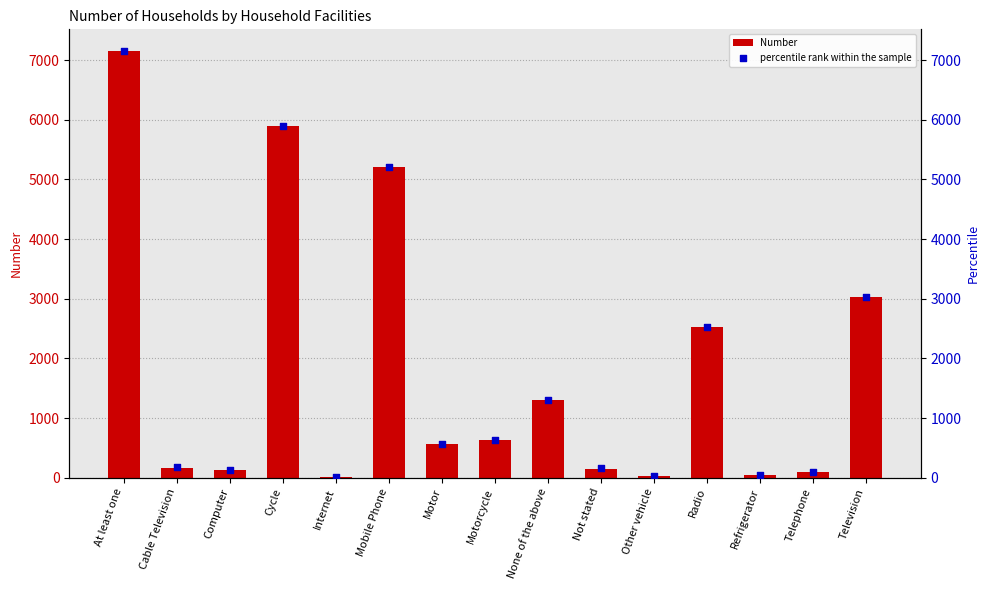

Is the value of Number at Computer greater than the value of percentile rank within the sample at Motor?

No